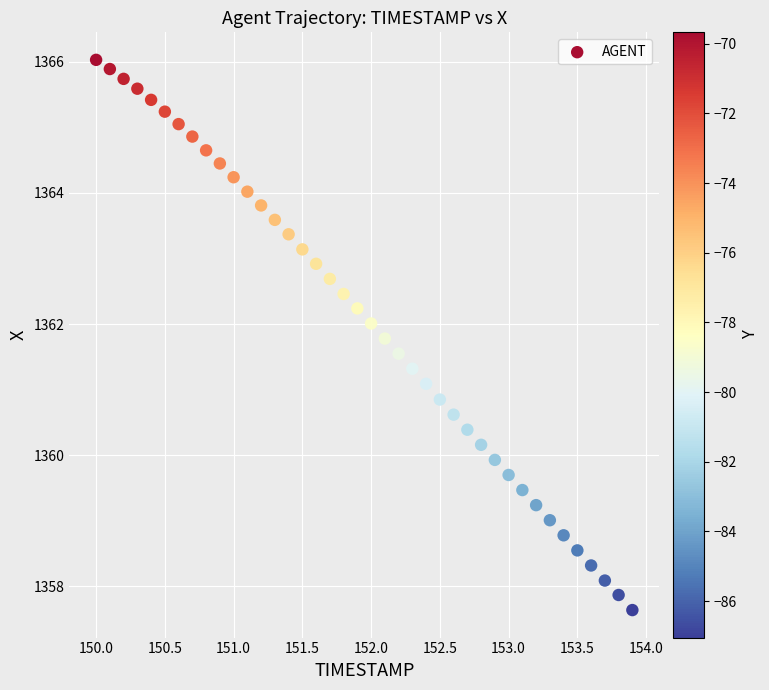

What is the range of Y values (max minus min)?

8.4